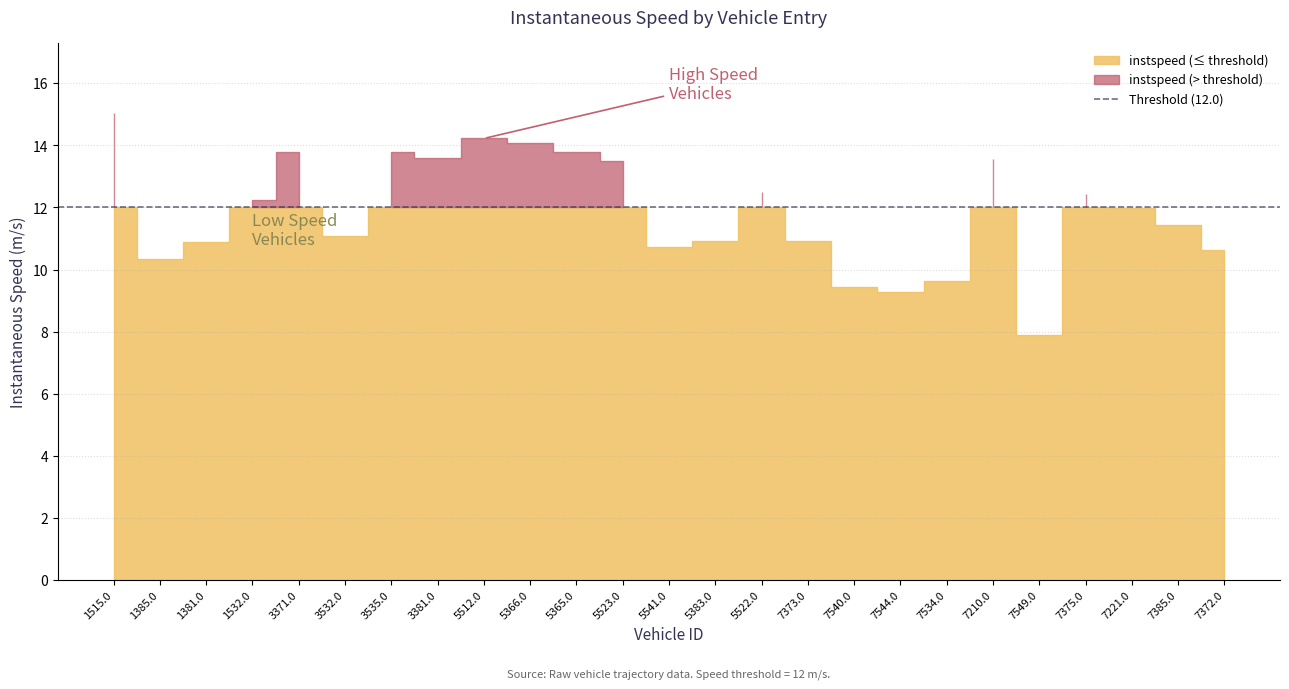

Is it true that instspeed equals 10.3 at 1385.0?

True